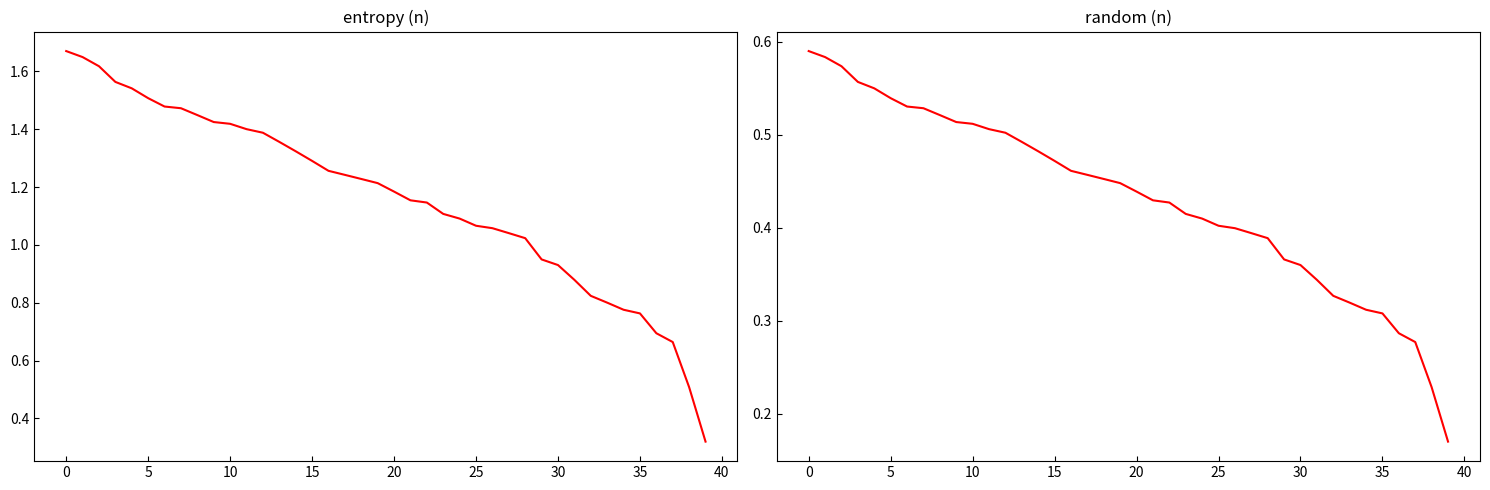

Rank the series by their average value, from highest to lowest.

entropy, random